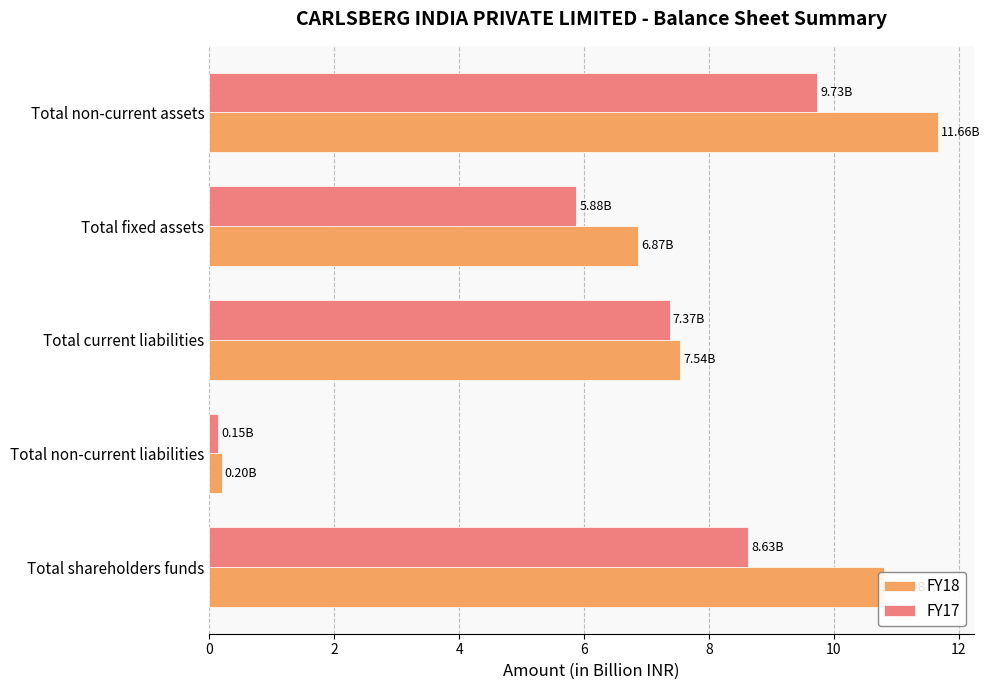

What is the minimum value shown in the chart?

0.1